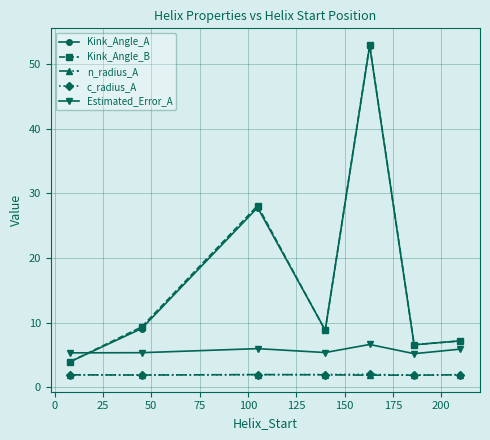

True or false: Kink_Angle_A has more than 1 interior local peaks.

True